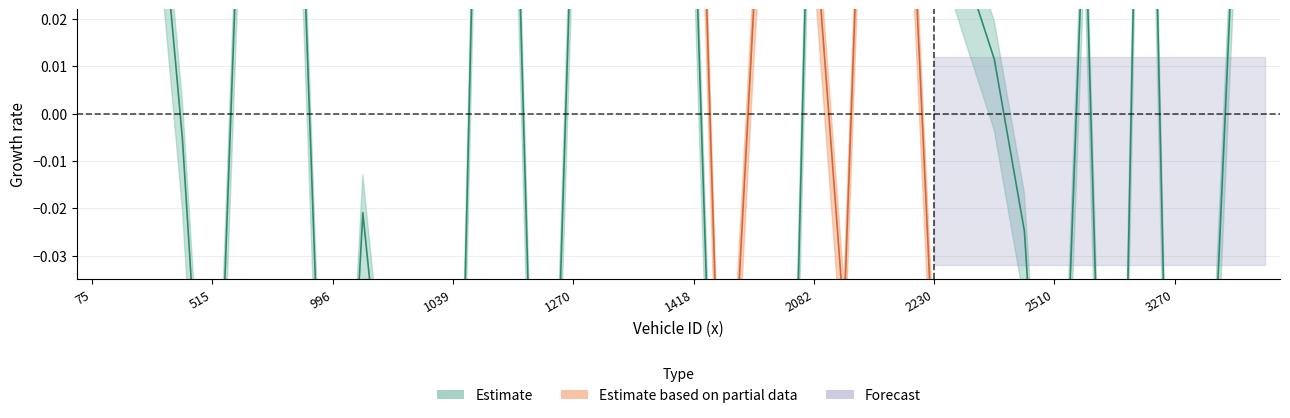

Does the chart display data point markers on the line(s)?

No